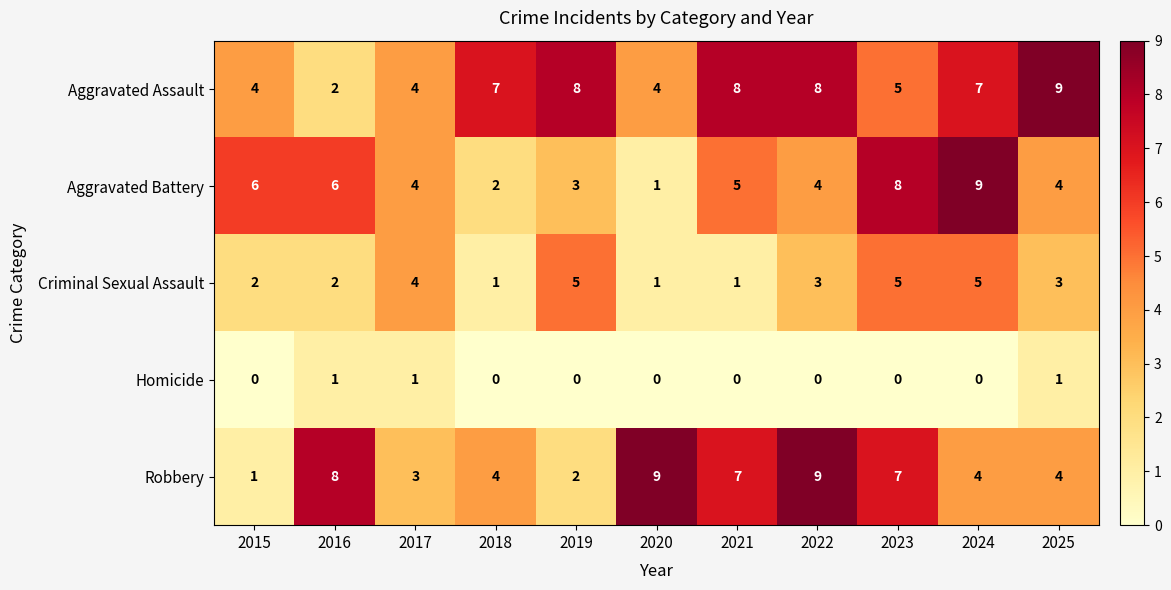

Is it true that Criminal Sexual Assault equals 8 at 2023?

False